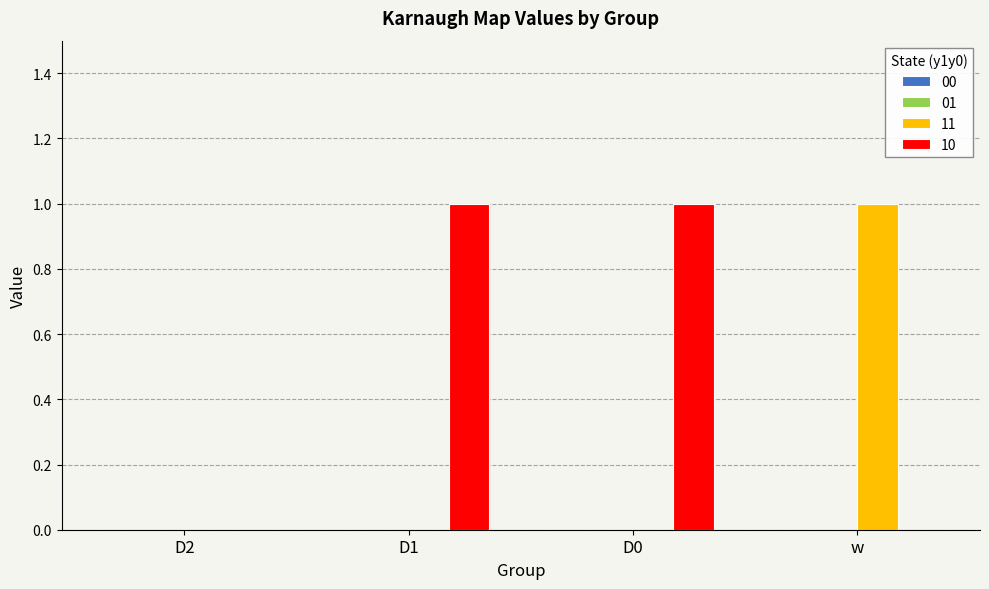

Is the value of 10 at D1 greater than the value of 11 at D0?

Yes